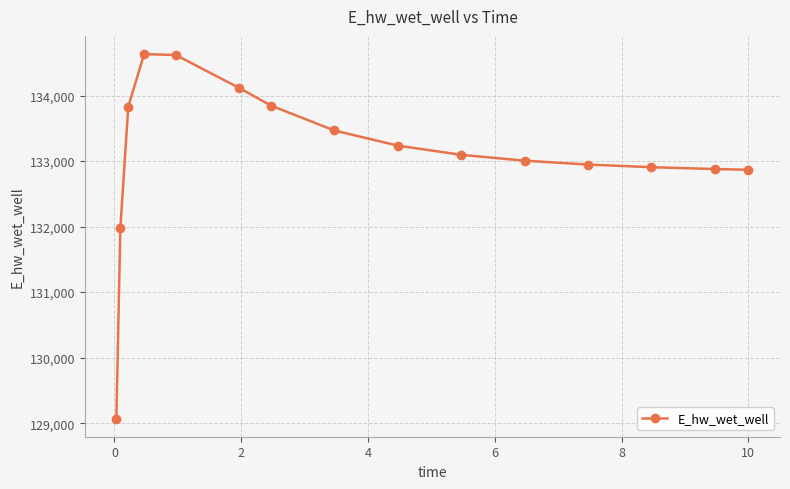

True or false: there are more than 0 points higher than both neighbors.

True